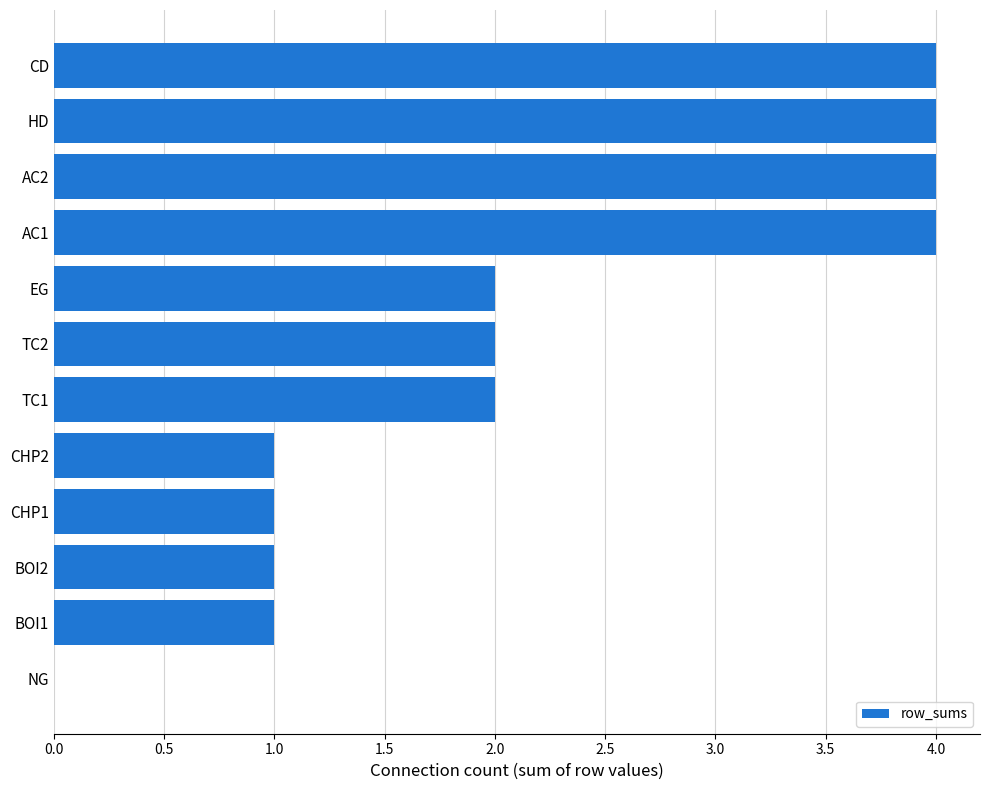

What is the maximum value shown in the chart?

4